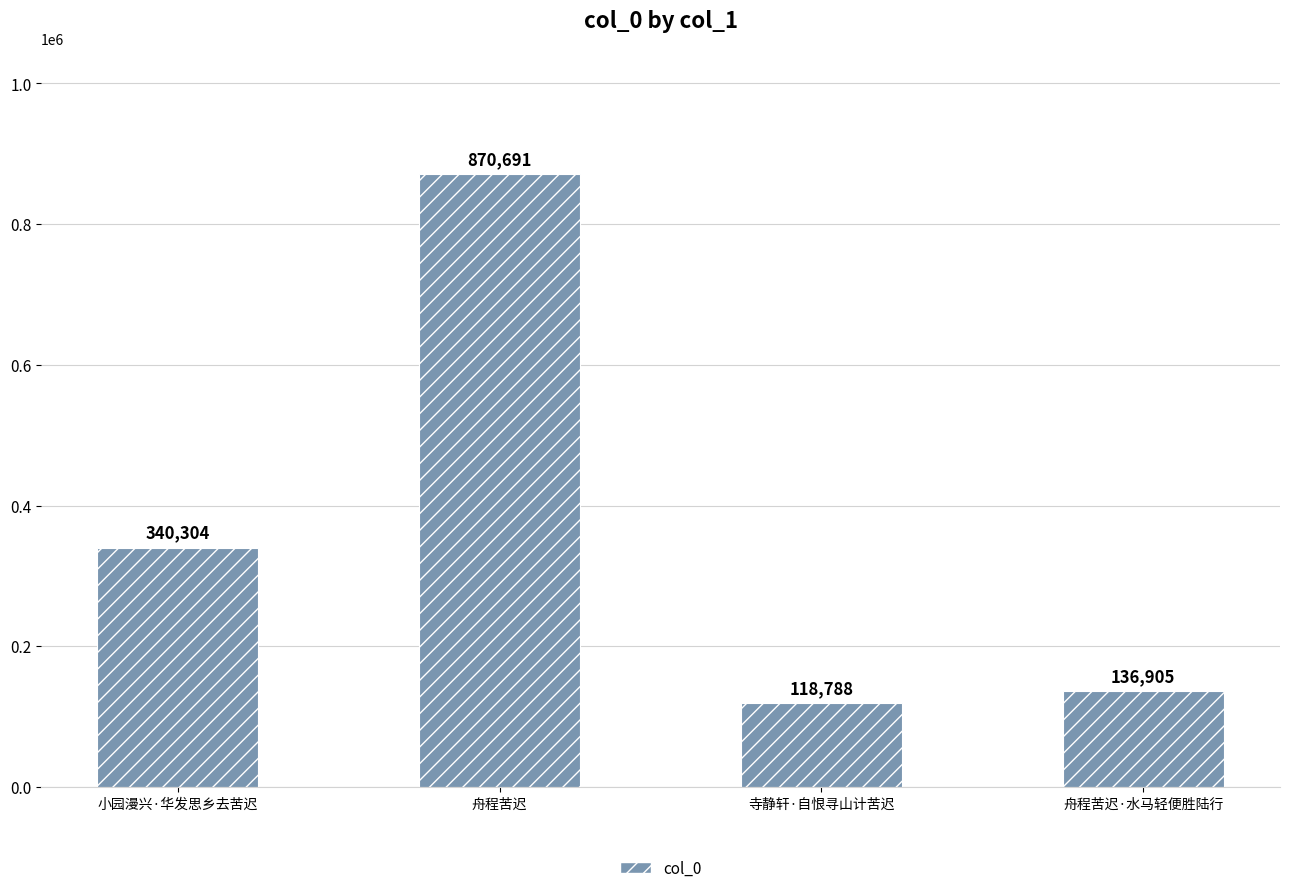

Reading left to right, what are all the values shown in this chart?

小园漫兴·华发思乡去苦迟=340304	舟程苦迟=870691	寺静轩·自恨寻山计苦迟=118788	舟程苦迟·水马轻便胜陆行=136905